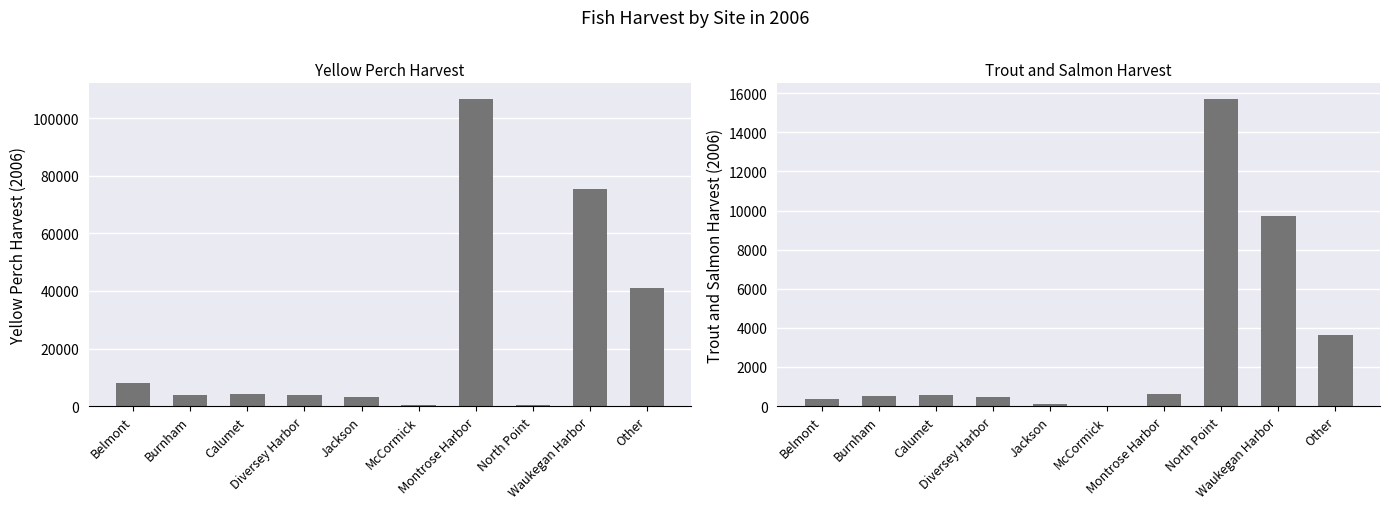

How many groups of bars are there?

10